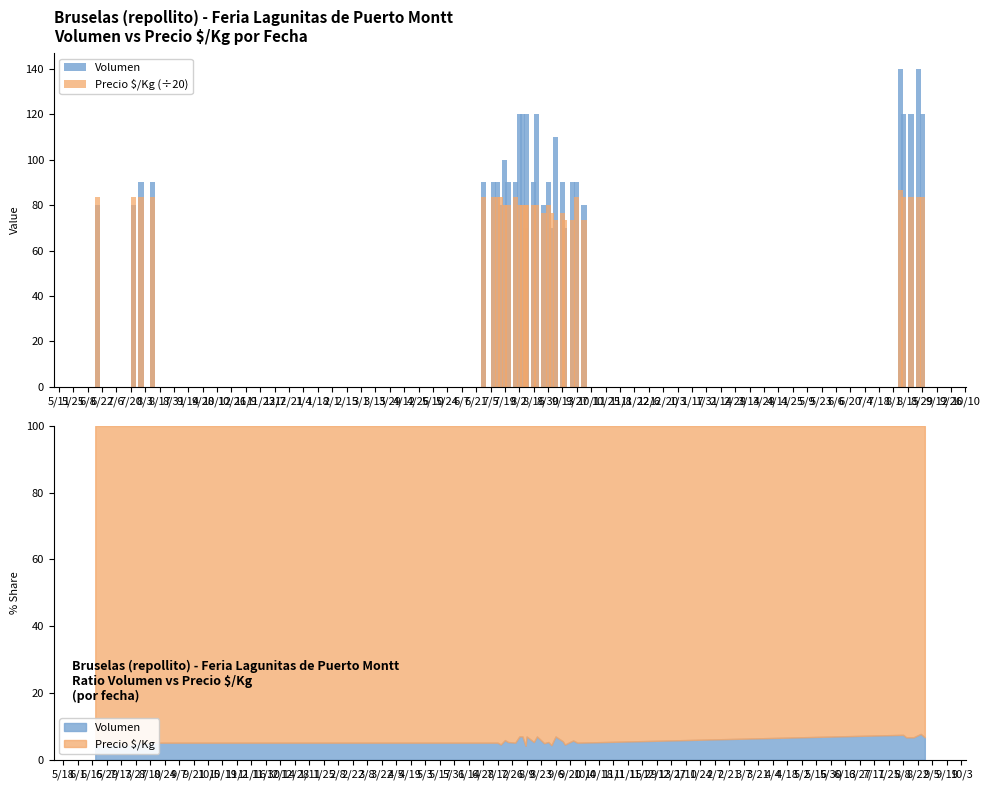

What is the difference between the highest and lowest values at 9/13?

13.3